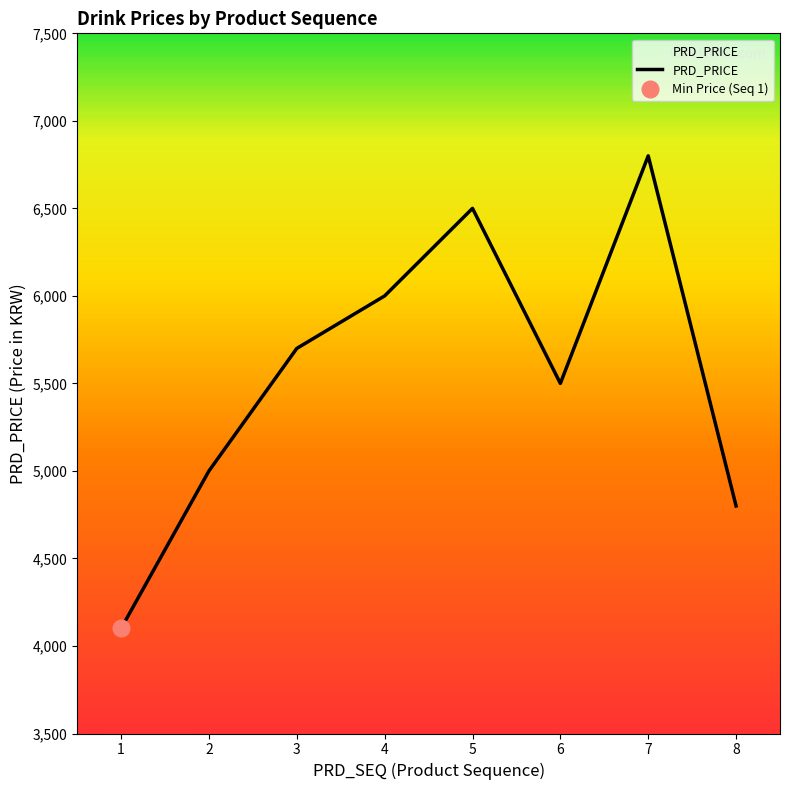

The chart shows a value of 5700 at 3. True or false?

True